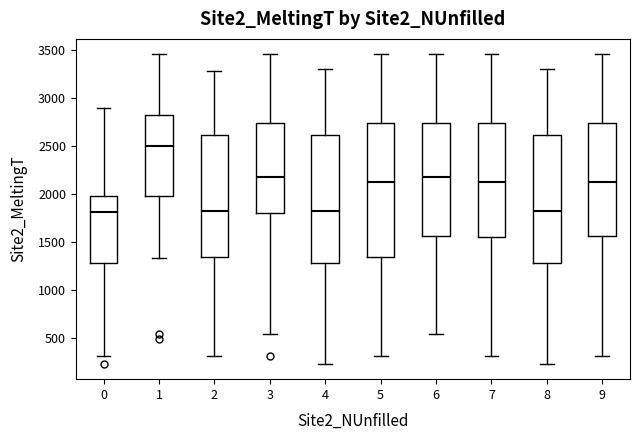

Which box's median line is the highest?

1